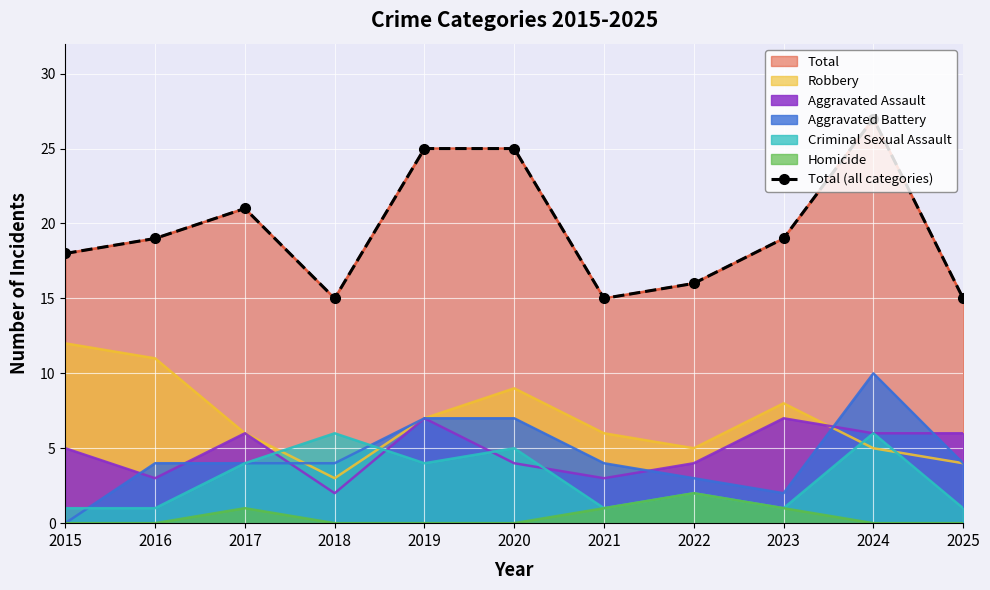

The chart shows a value of 38 at 2020. True or false?

False